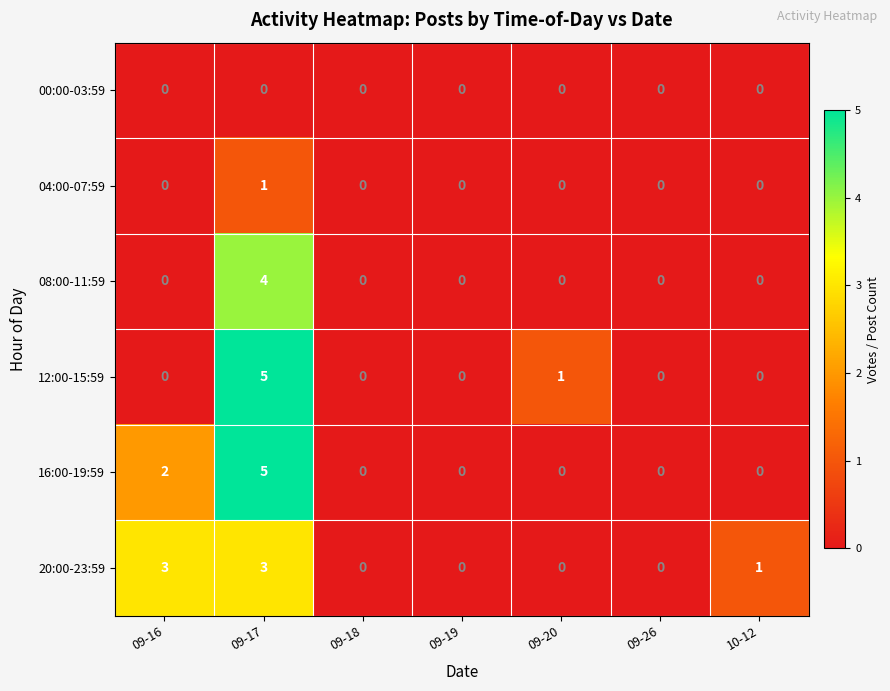

How many data points does each series have?

7